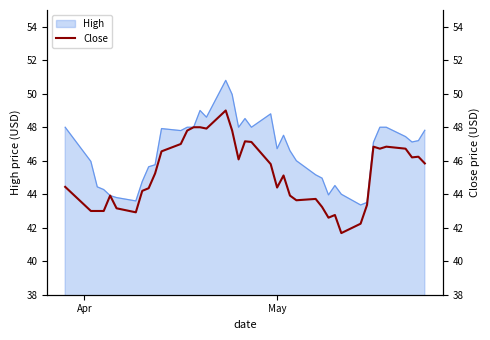

What is the minimum value for High?

43.4